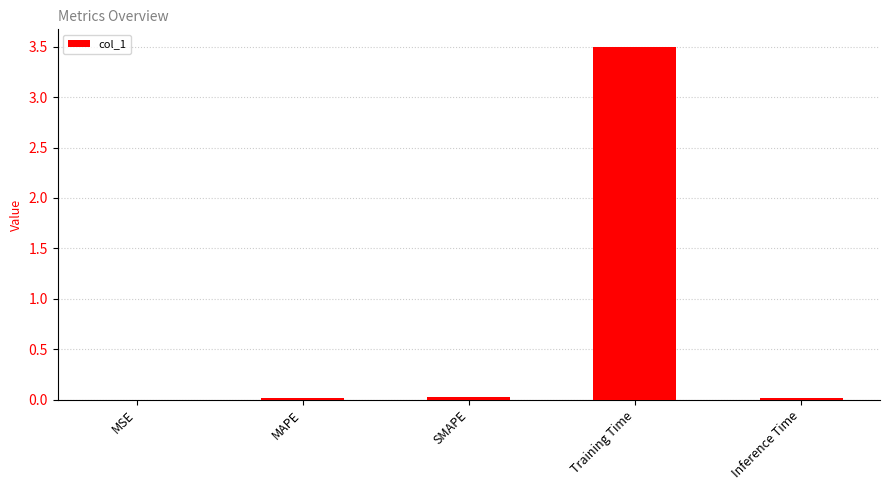

True or false: the data shows 0.0 at Inference Time.

True